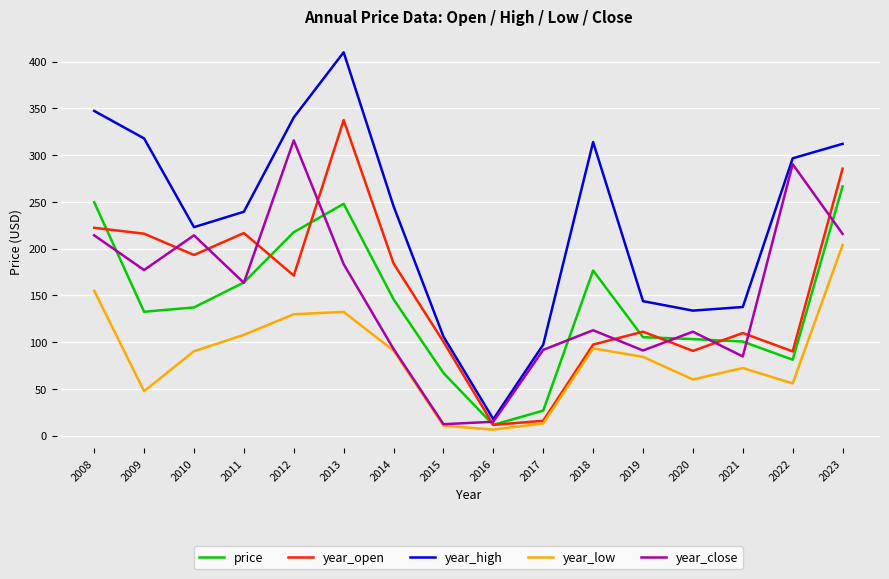

What is the maximum value shown in the chart?

409.9